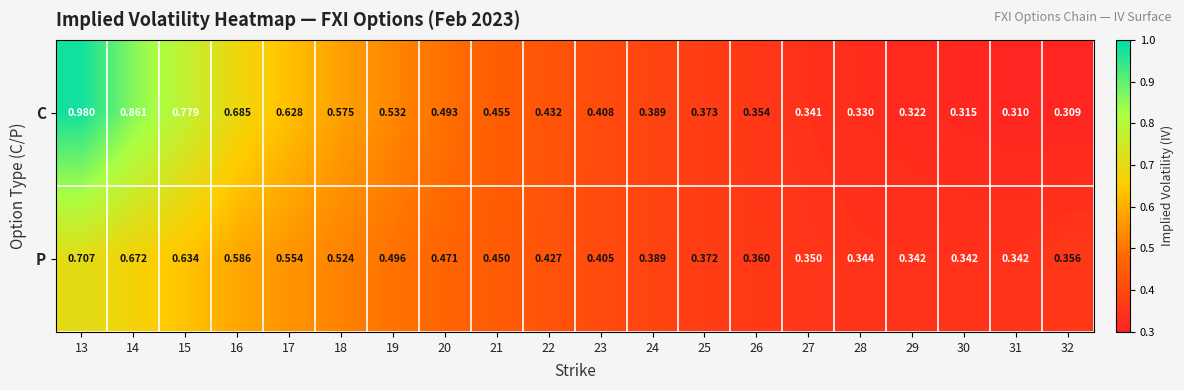

Which series has the widest spread of values?

C